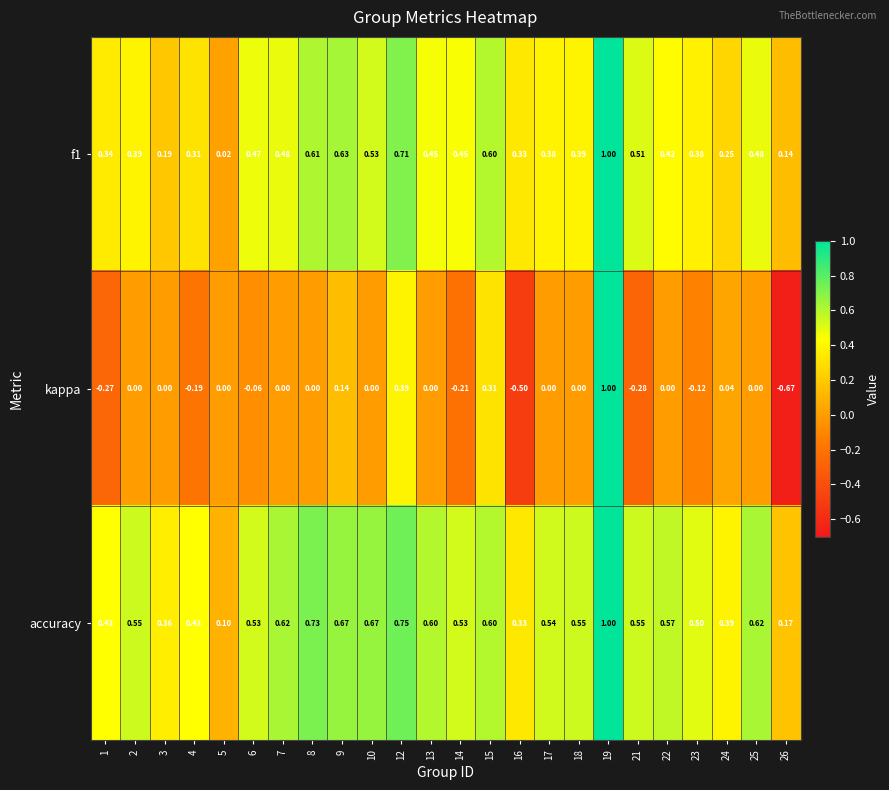

Which series has the largest range (max minus min)?

kappa